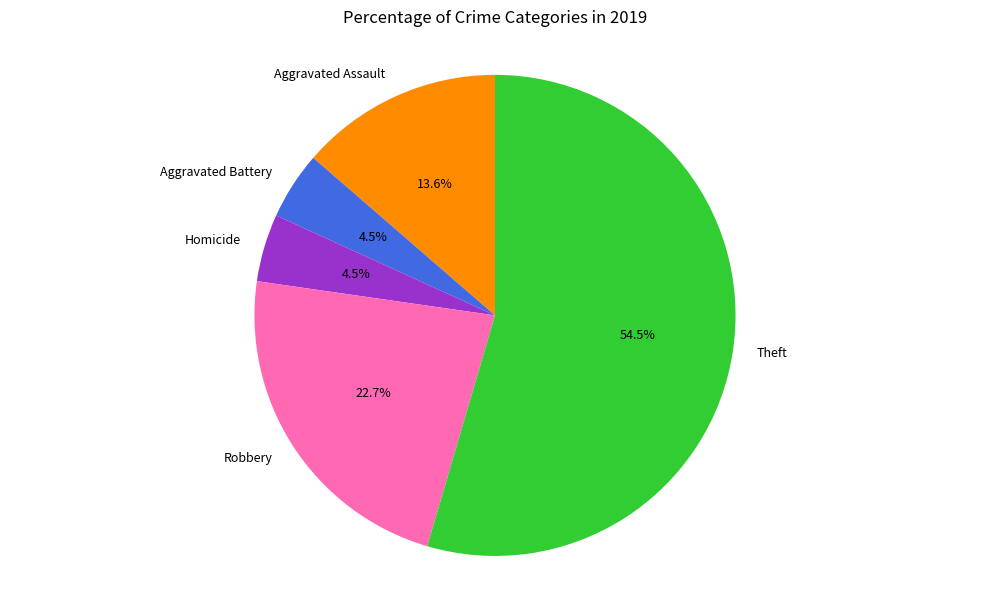

Which has a higher value, Robbery or Homicide?

Robbery